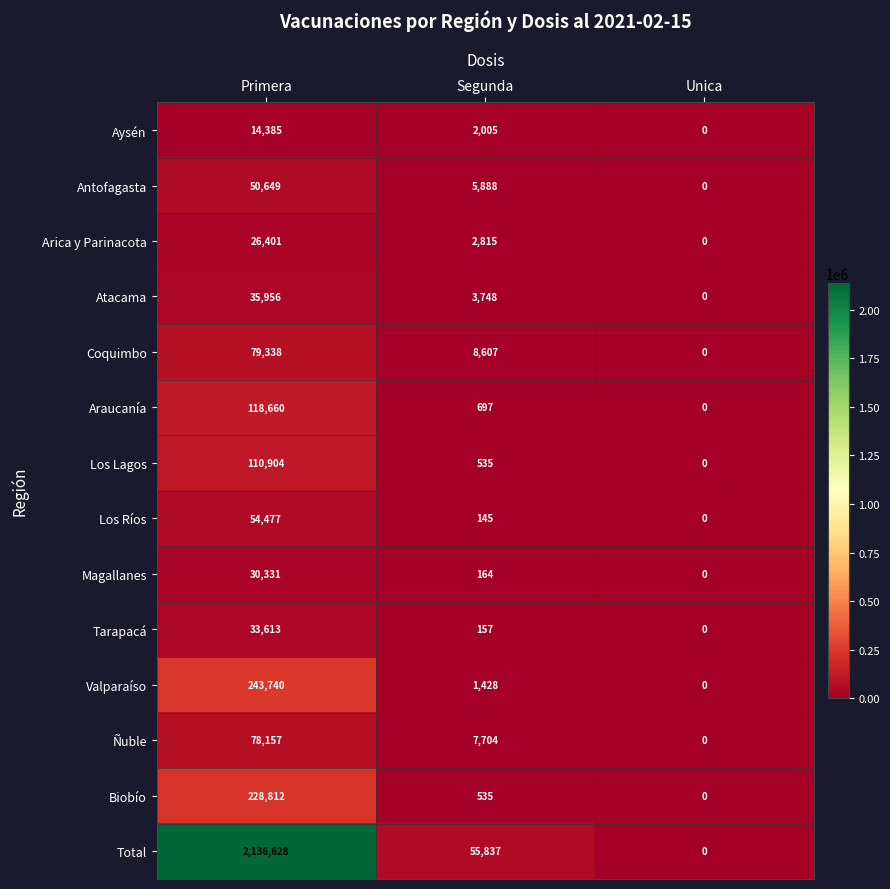

Count the Arica y Parinacota values in the range 0 to 26401.

3